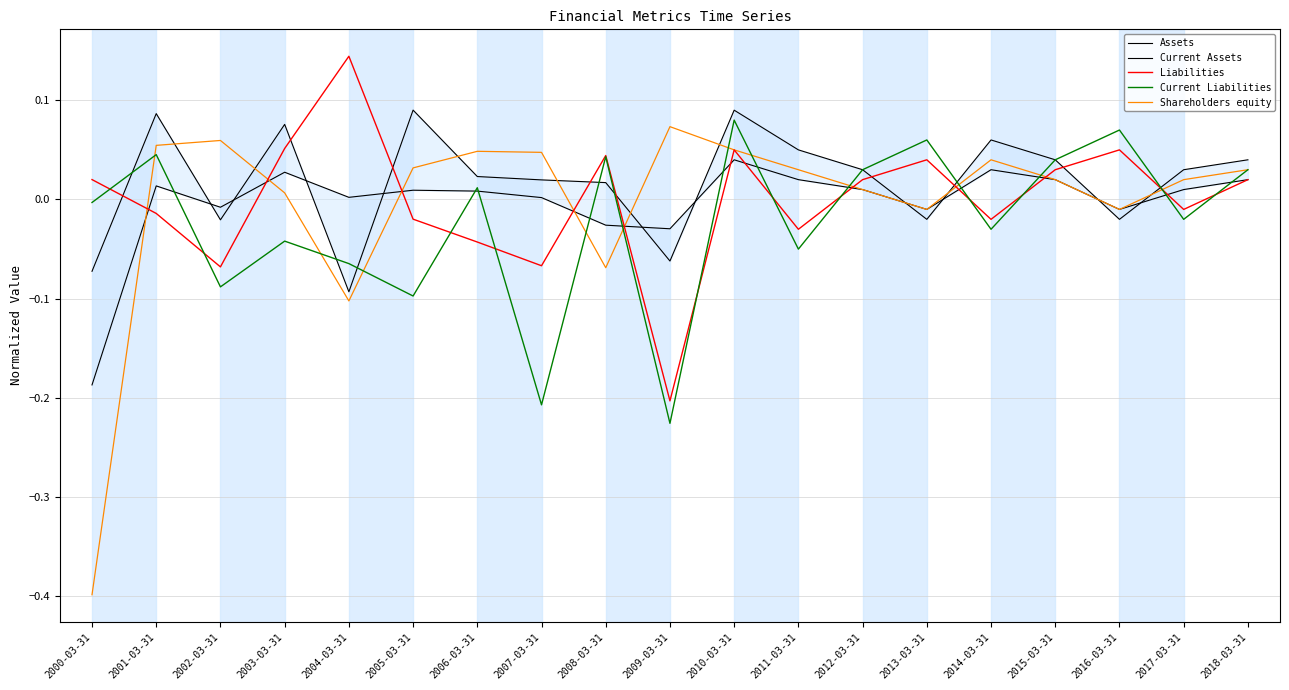

Which category has the lowest value in the Current Assets series?

2004-03-31